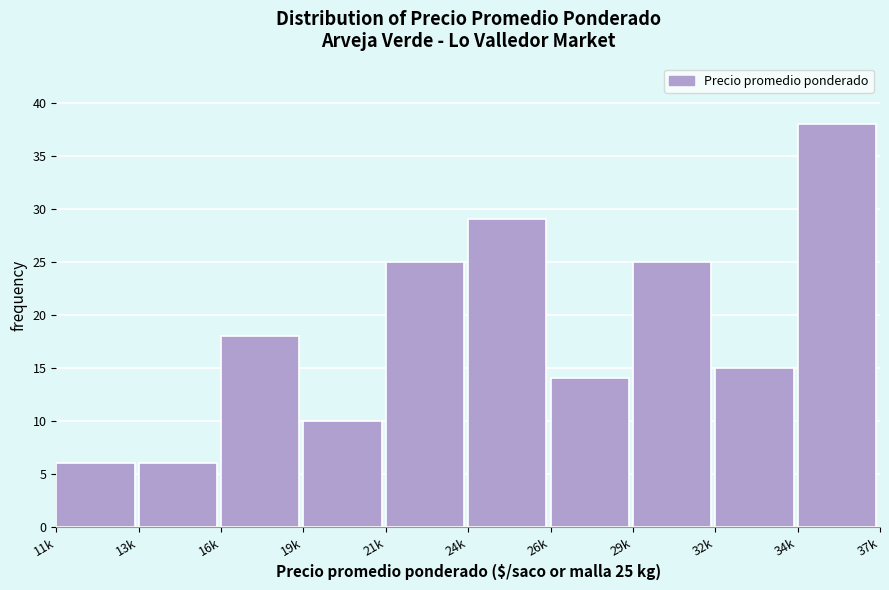

Reading right to left, list all the values displayed in this chart.

38	15	25	14	29	25	10	18	6	6